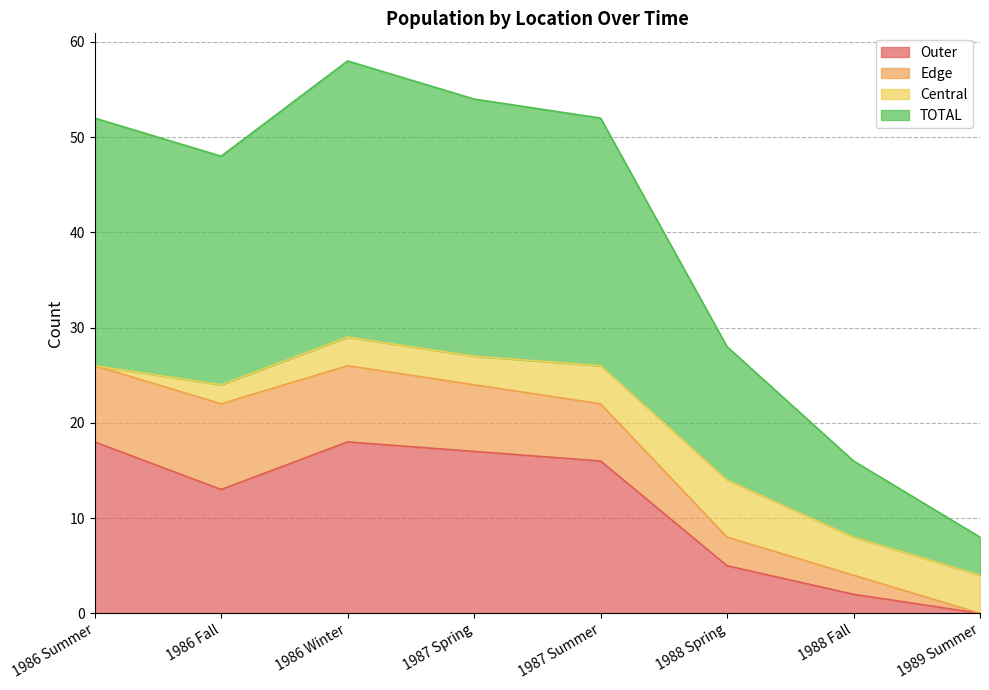

How many values in the Outer series are below 16?

4